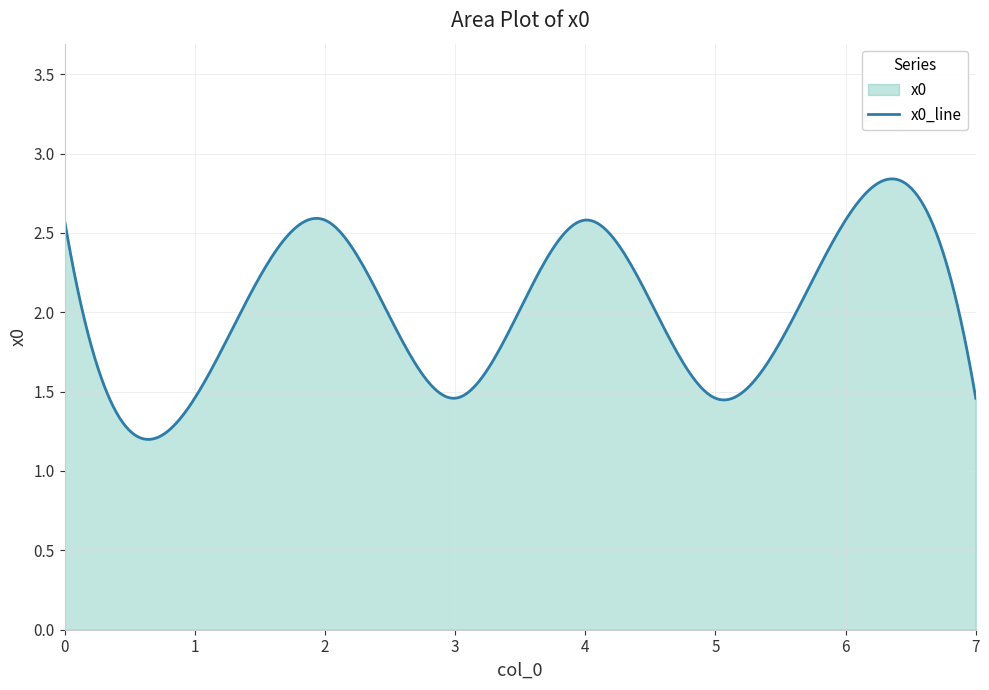

True or false: the data shows 1.5 at 1.

True